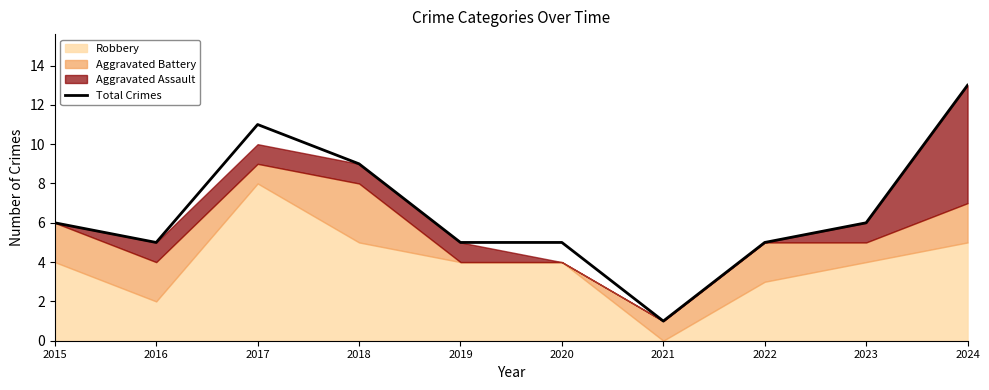

What is the sum of the values at 2020 and 2019?

10